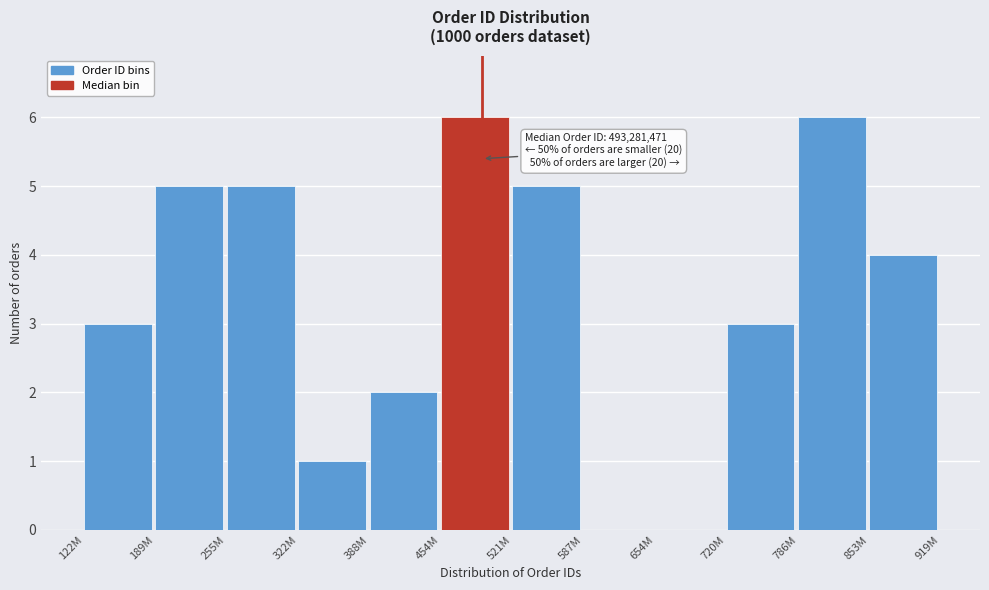

Reading left to right, transcribe all the data shown in this chart.

122M=3	189M=5	255M=5	322M=1	388M=2	454M=6	521M=5	587M=0	654M=0	720M=3	786M=6	853M=4